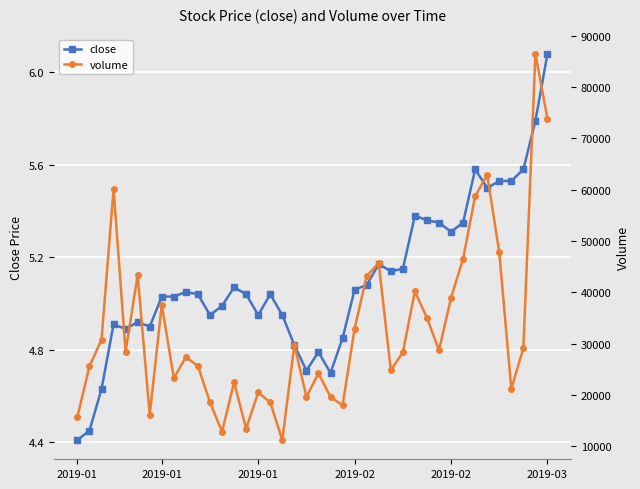

What are all the series names shown in the legend?

close, volume